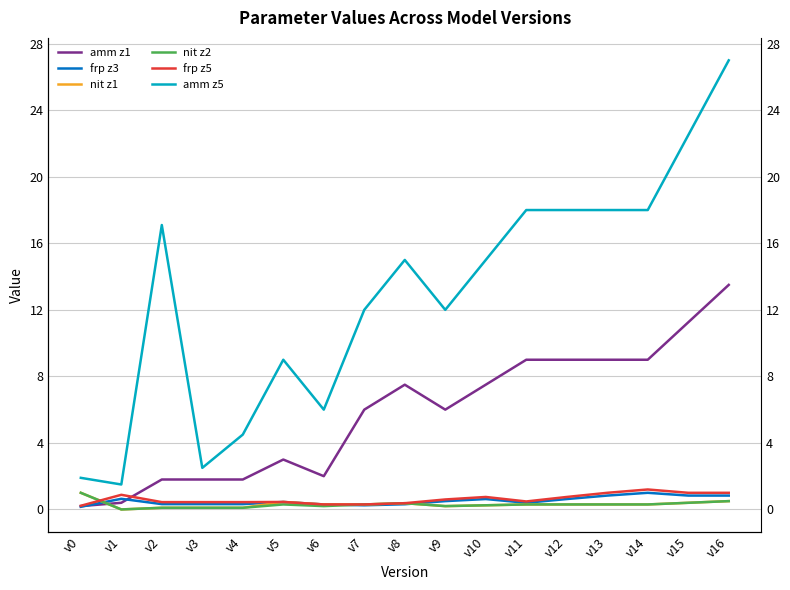

What is the difference between the second highest and second lowest values in the amm z1 series?

10.8